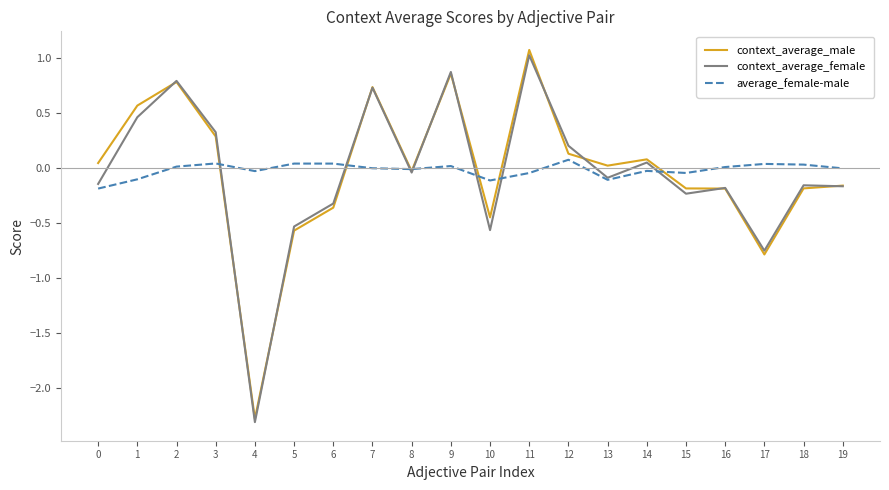

Which category has the lowest value across all series?

4